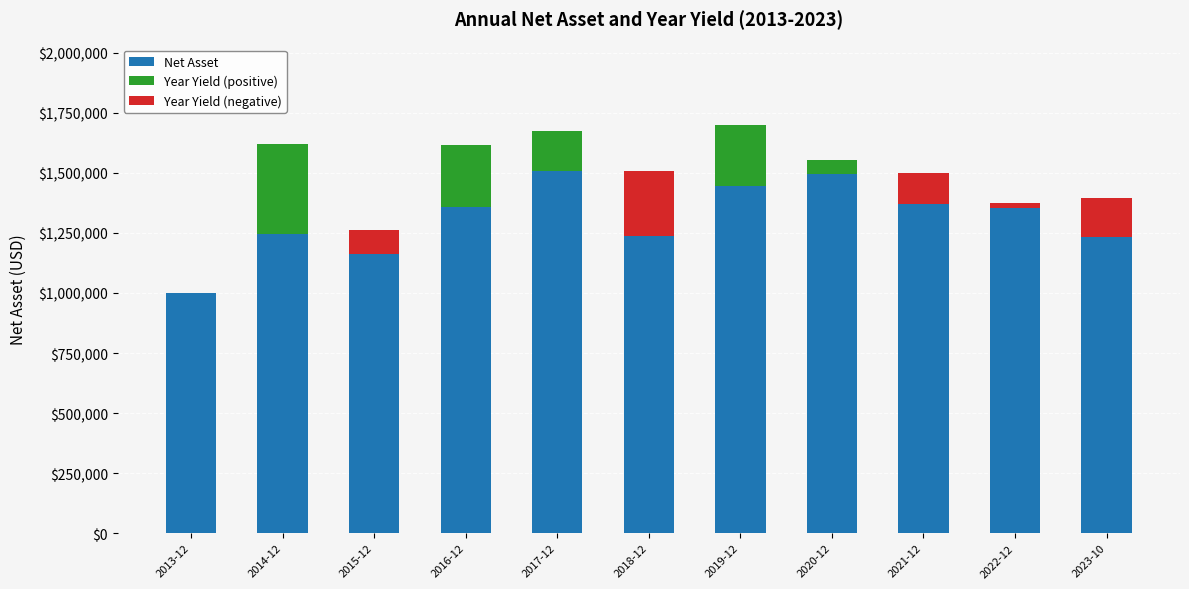

What is the total value across all series at 2013-12?

1000000.0